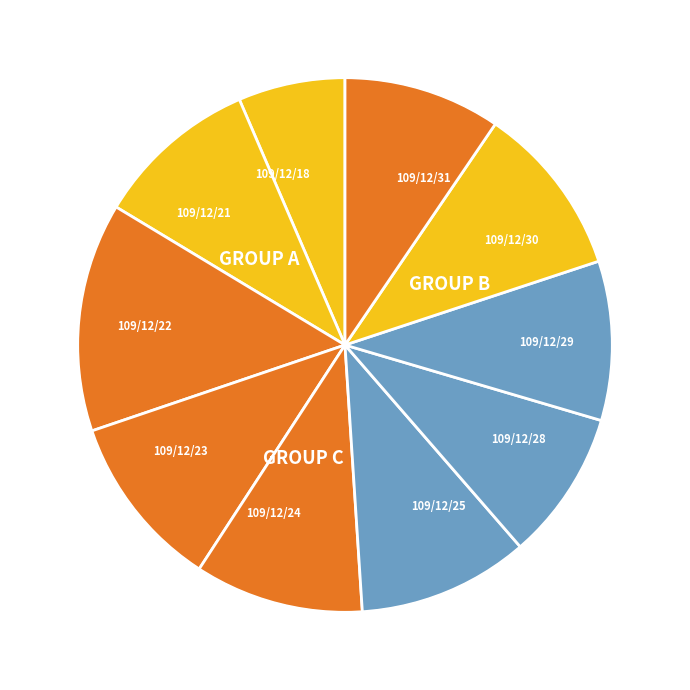

Which slice is the largest?

109/12/22